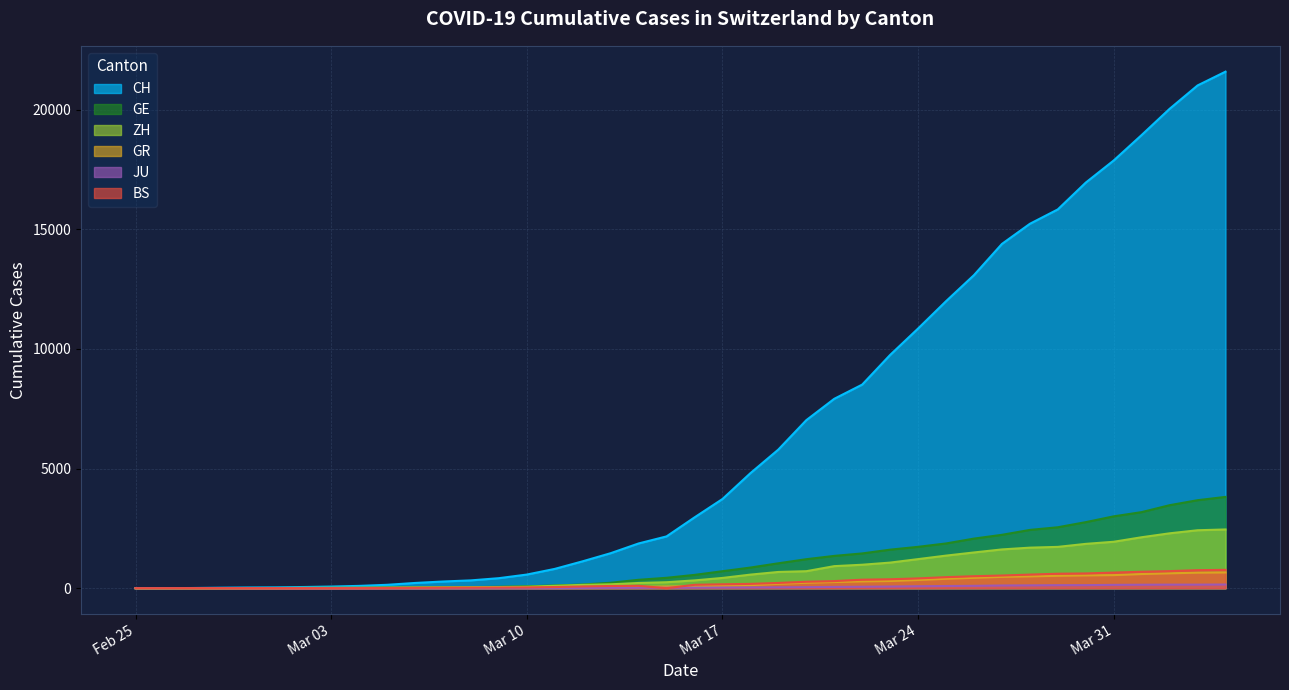

Does the chart have visible grid lines?

Yes